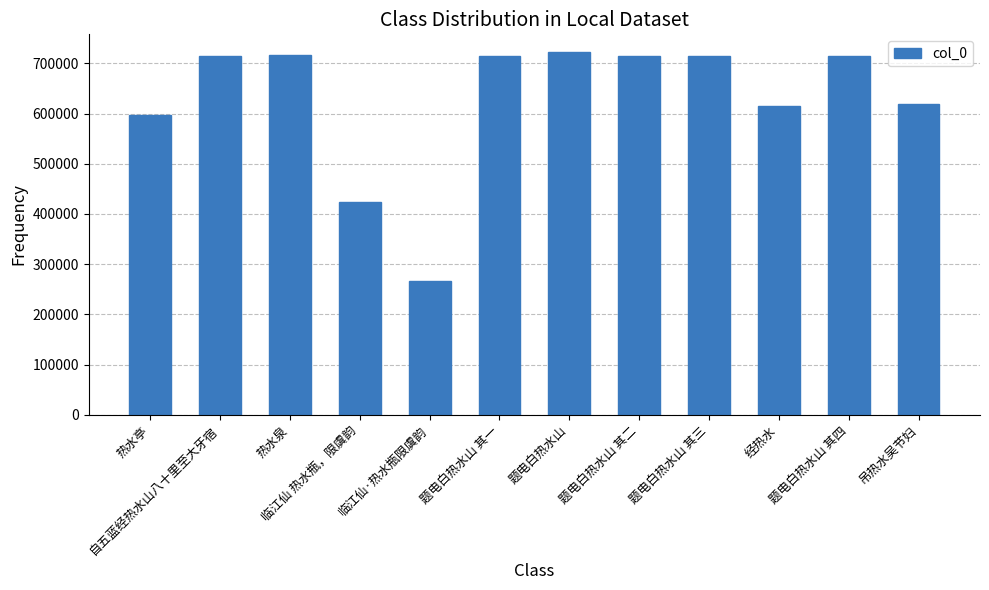

What is the approximate value at 吊热水吴节妇?

618929